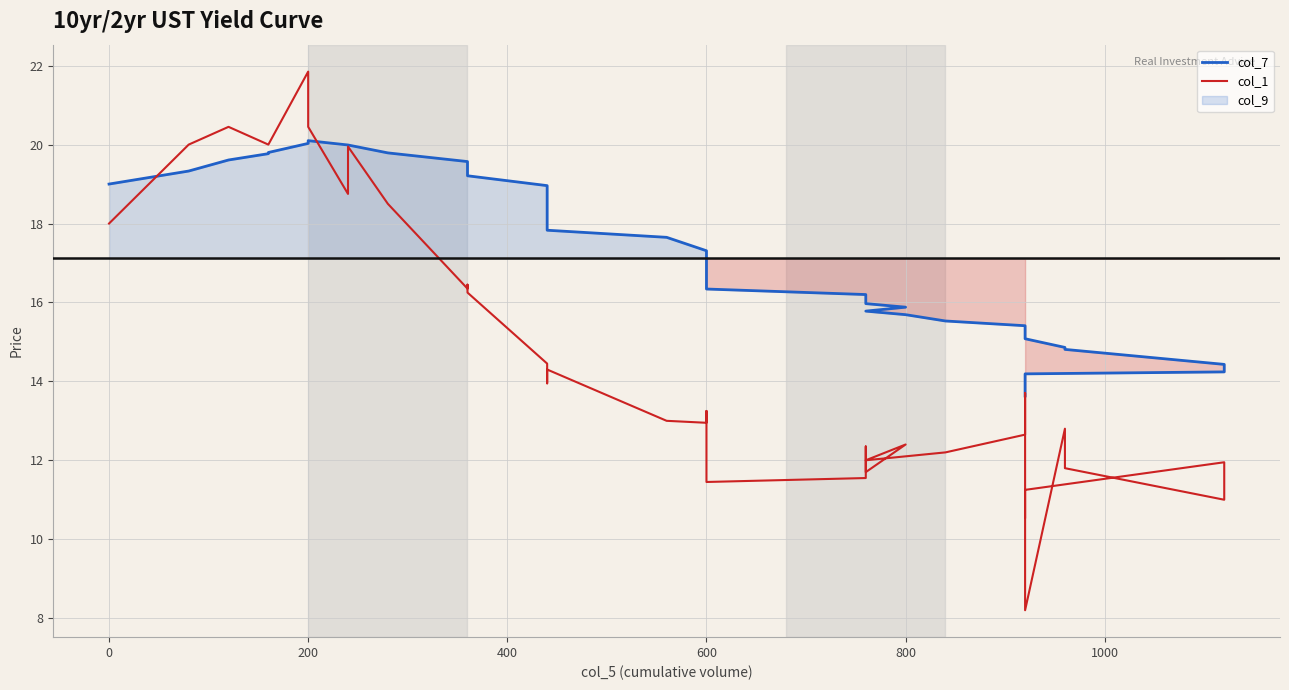

Which series has the largest range (max minus min)?

col_1